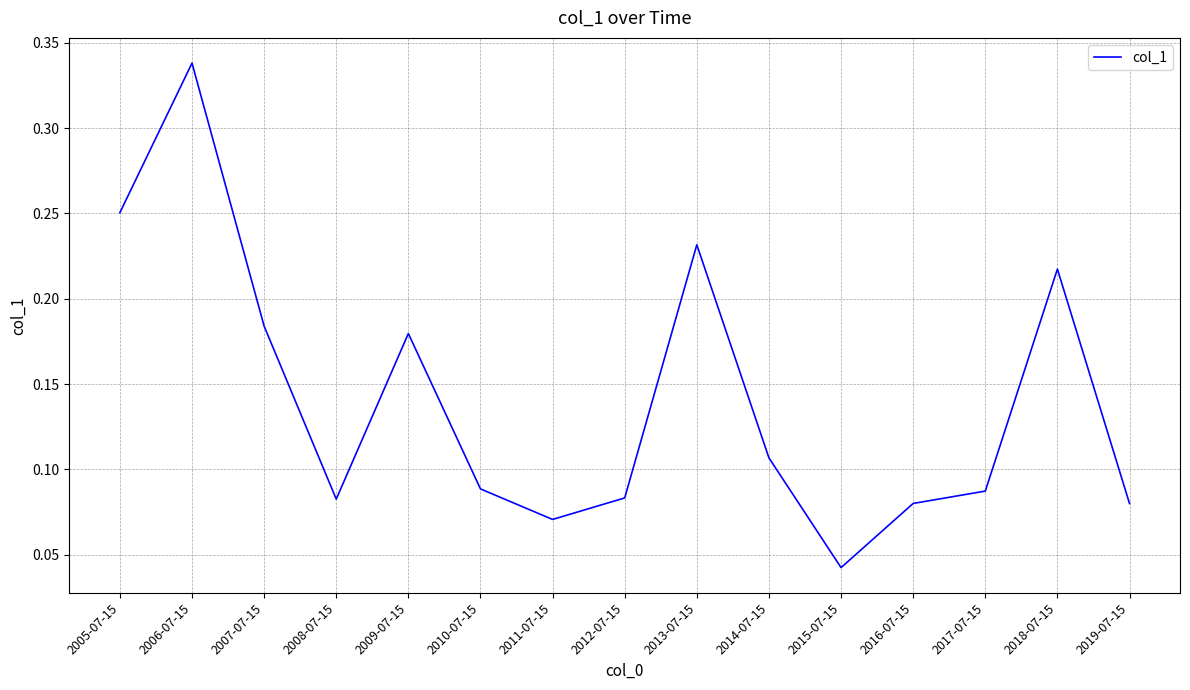

At which label is the value closest to 0?

2015-07-15